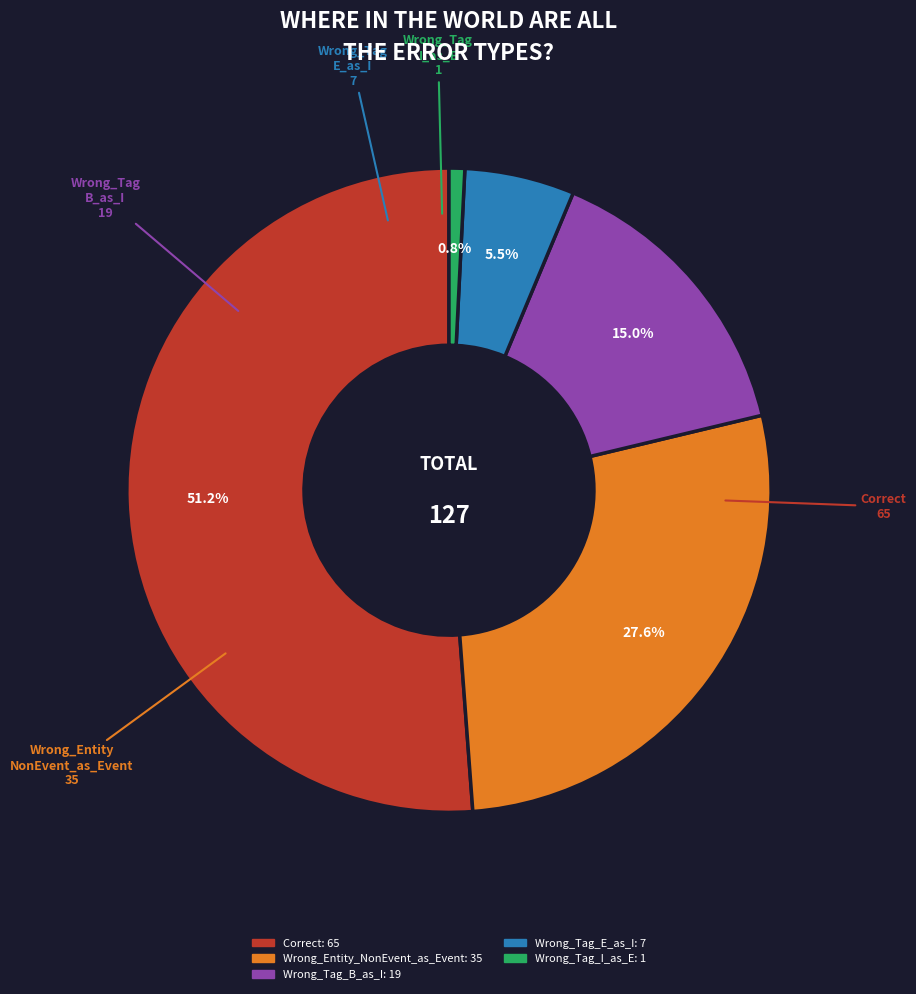

Rank the categories by value from highest to lowest.

Correct, Wrong_Entity_NonEvent_as_Event, Wrong_Tag_B_as_I, Wrong_Tag_E_as_I, Wrong_Tag_I_as_E